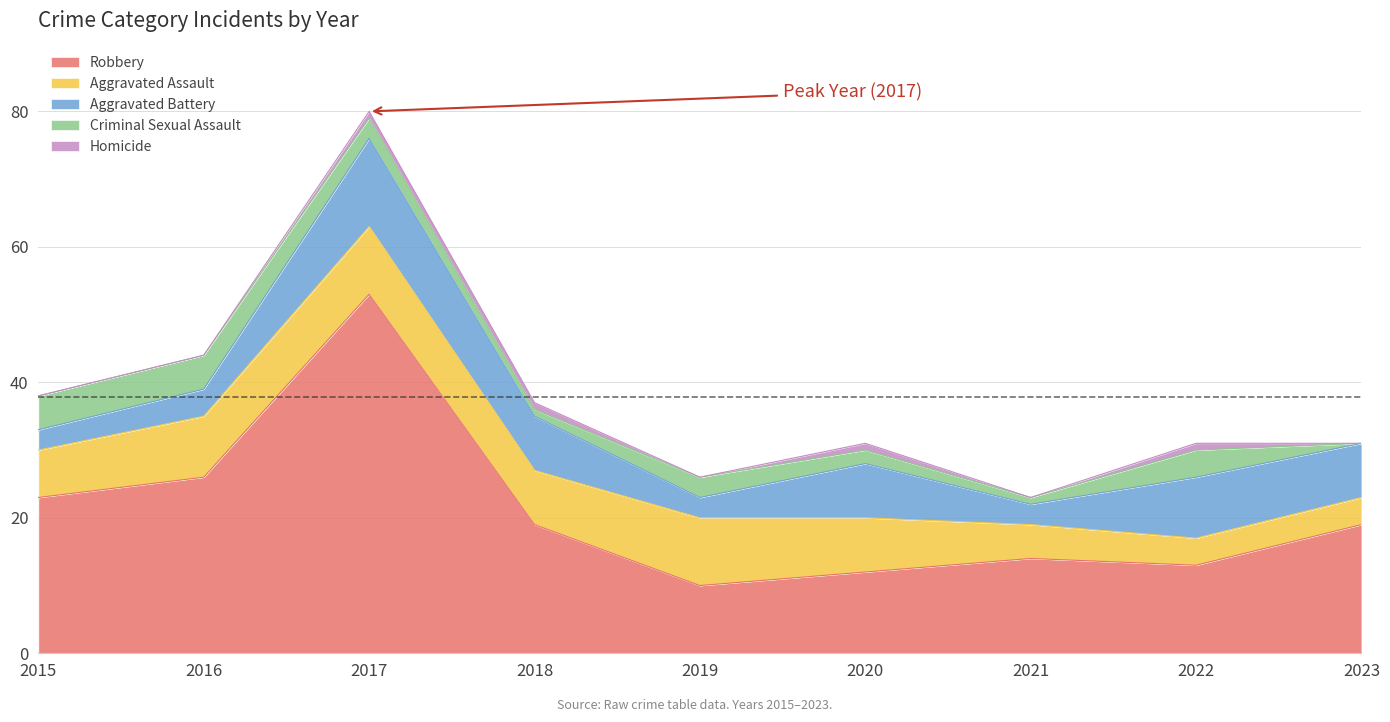

Which category has the highest value across all series?

2017